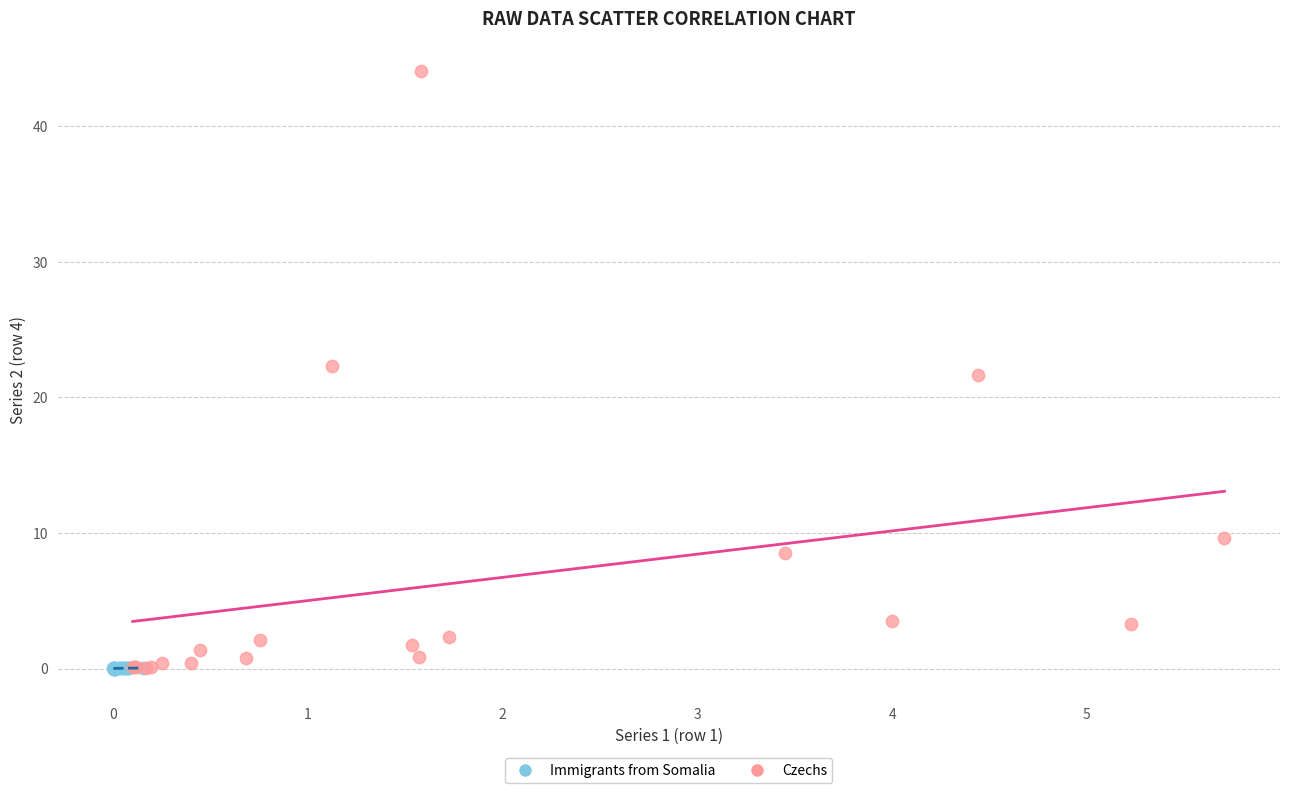

Which series reaches the maximum Y coordinate?

Czechs